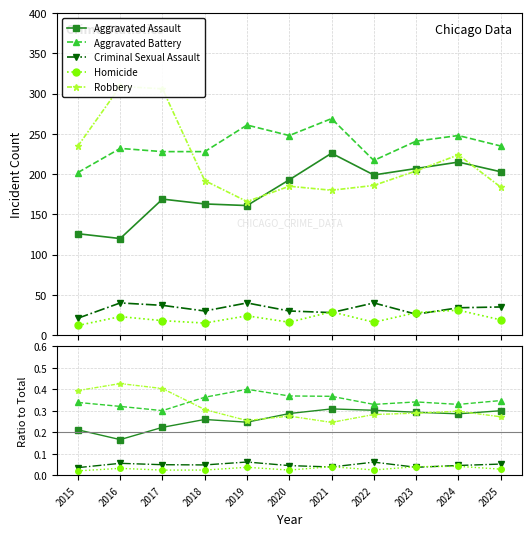

At which label is Aggravated Battery closest to 0?

2017